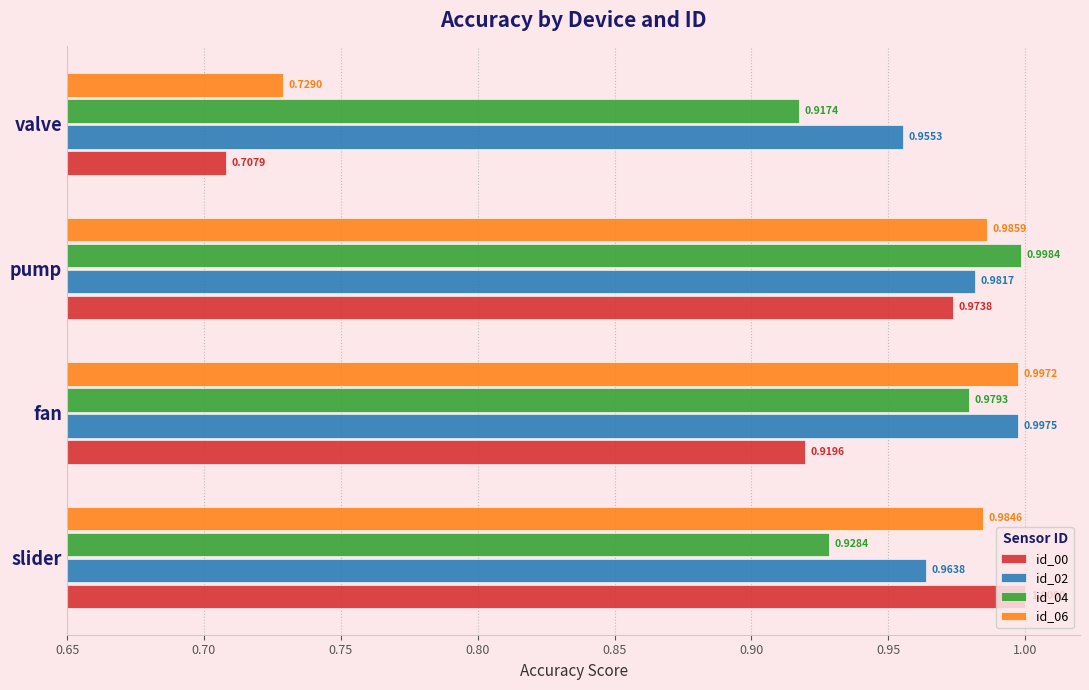

At which category does the chart reach its minimum across all series?

valve